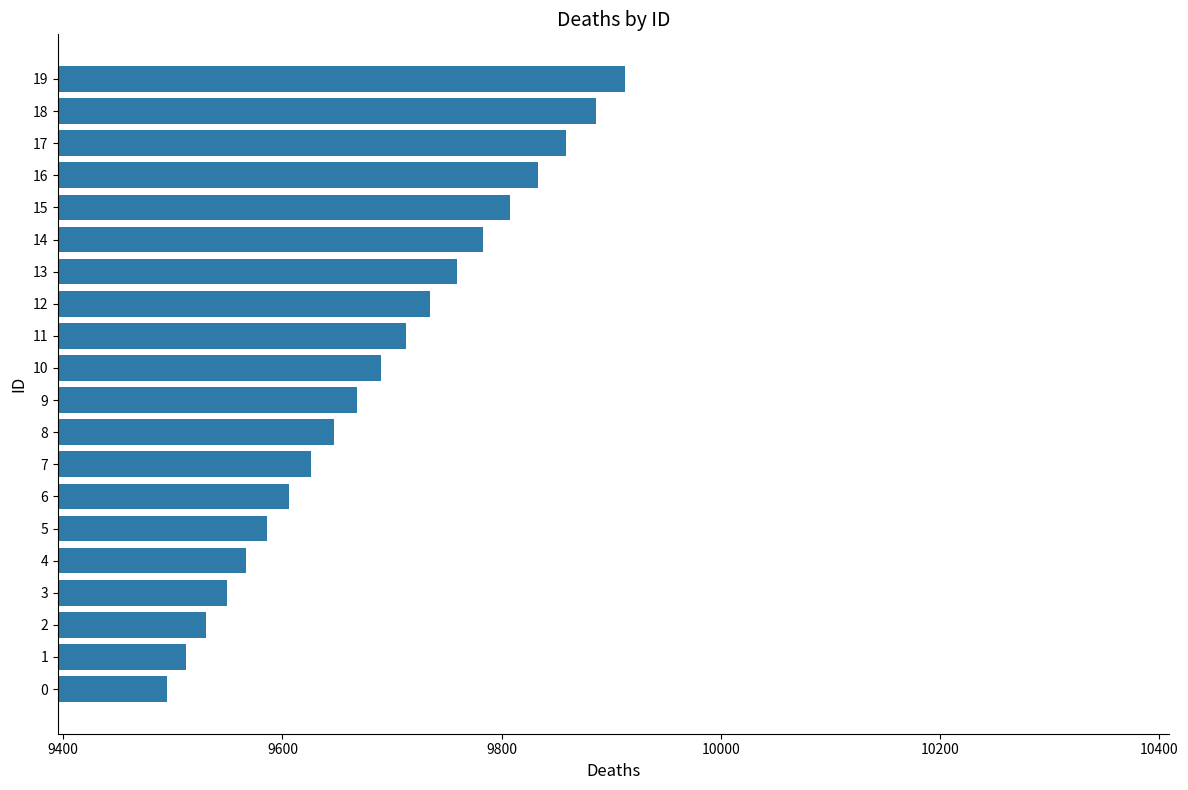

Is it true that the value at 18 is 9886?

True